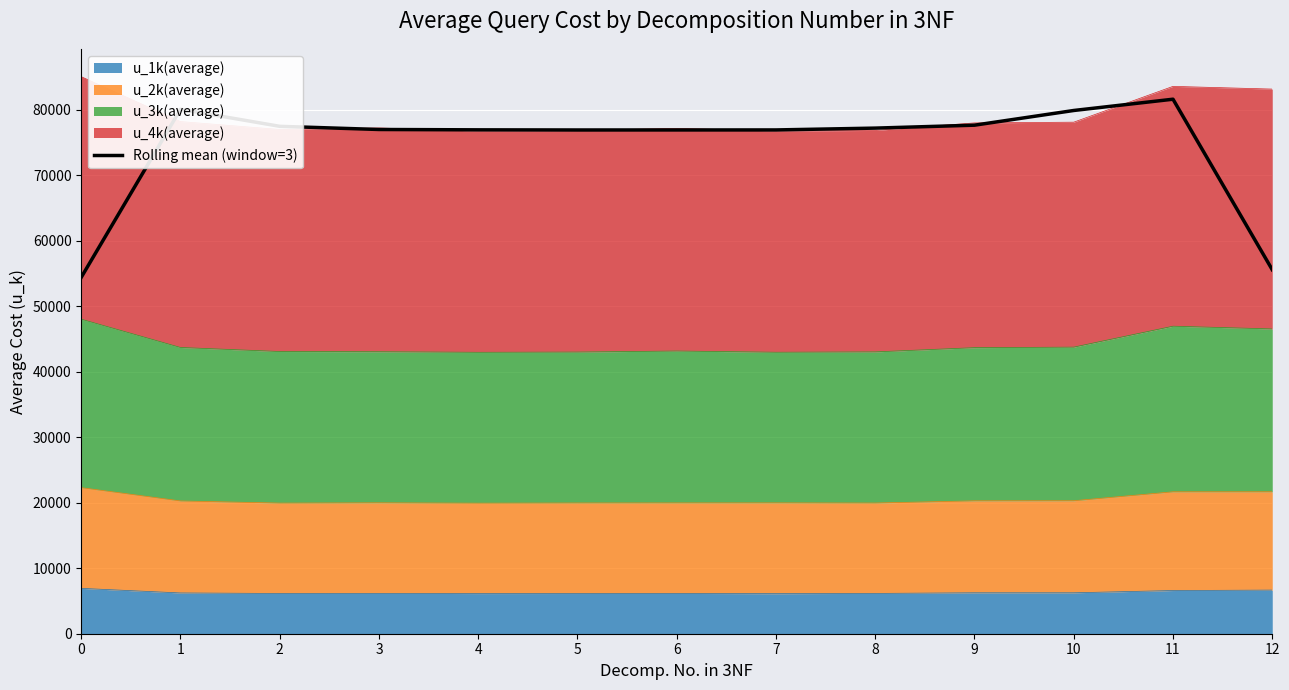

Between 1 and 5, which is larger?

1